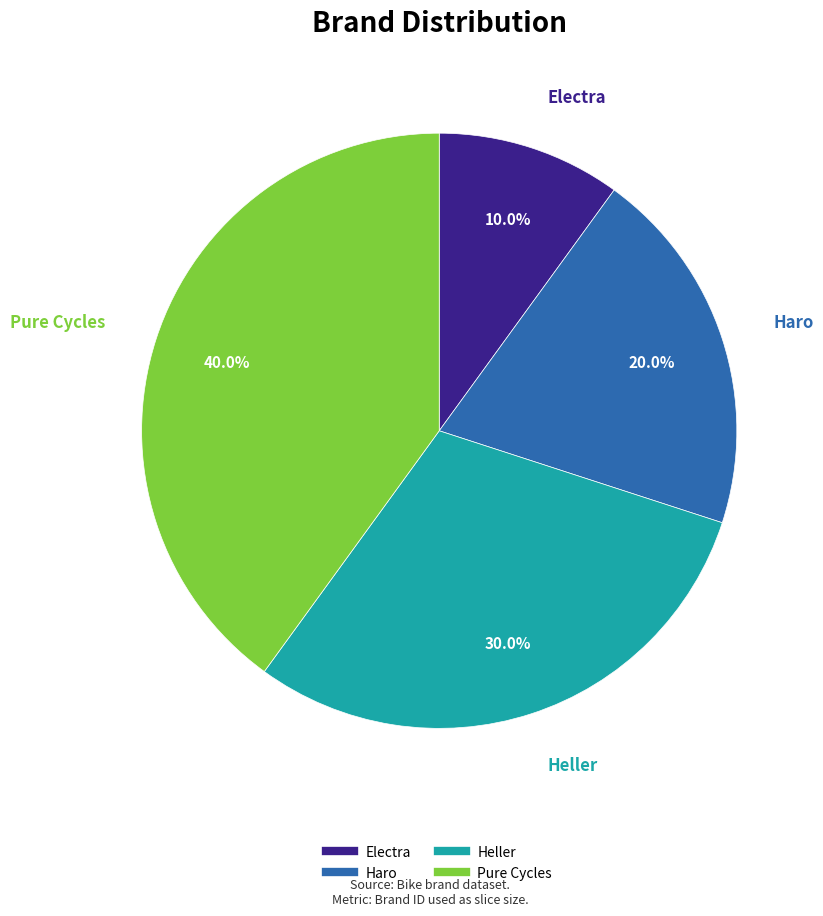

How many slices are in this pie chart?

4